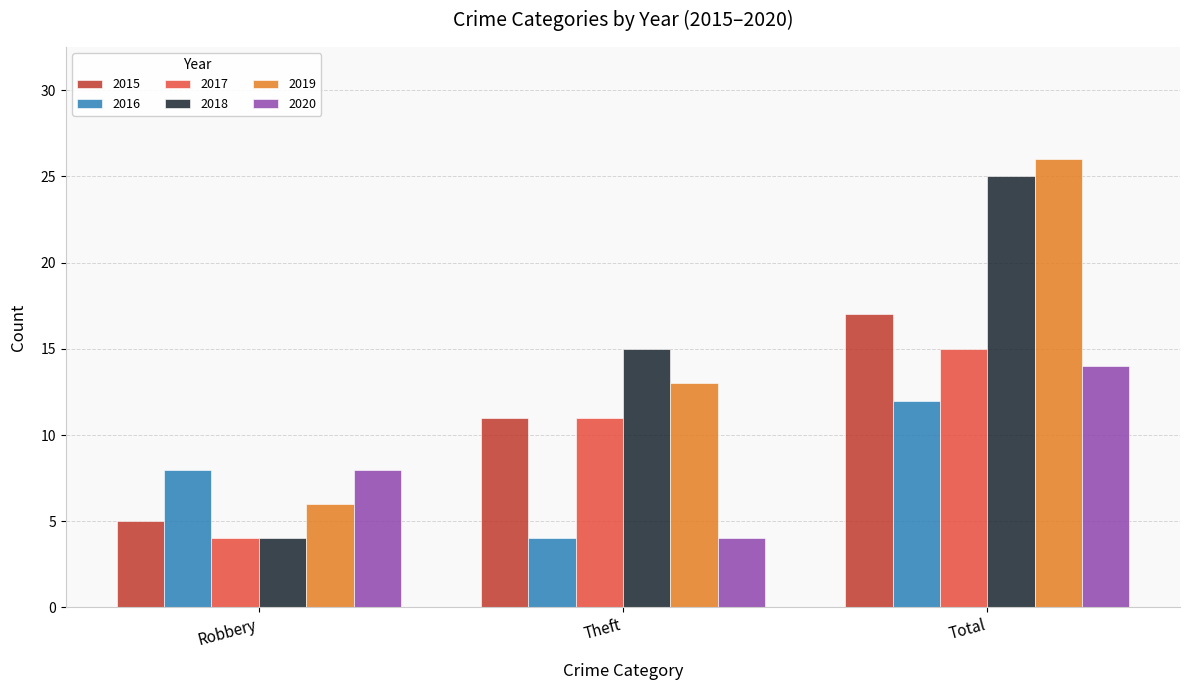

What is the minimum value for 2020?

4